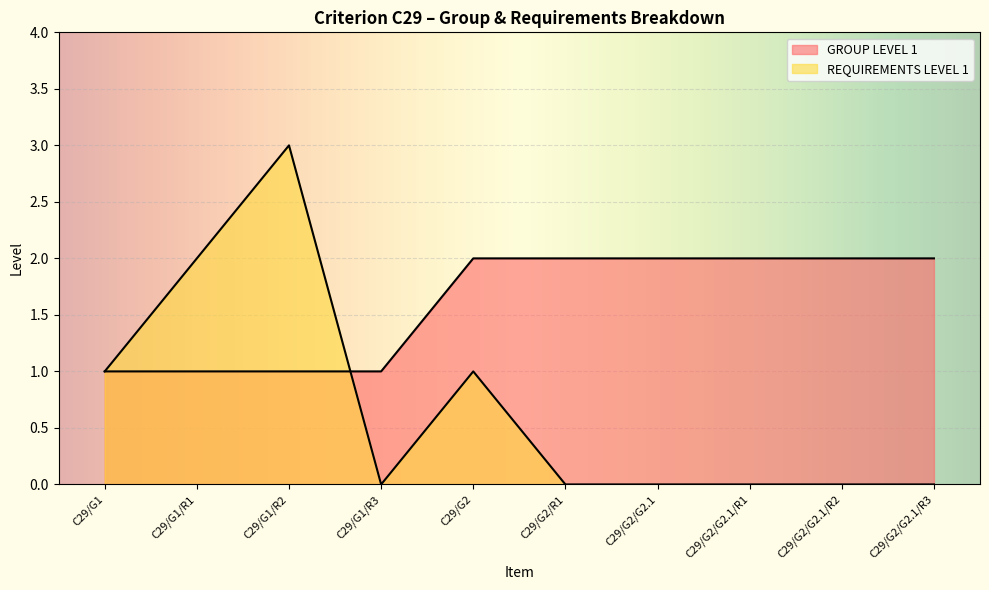

What is the maximum value for REQUIREMENTS LEVEL 1?

3